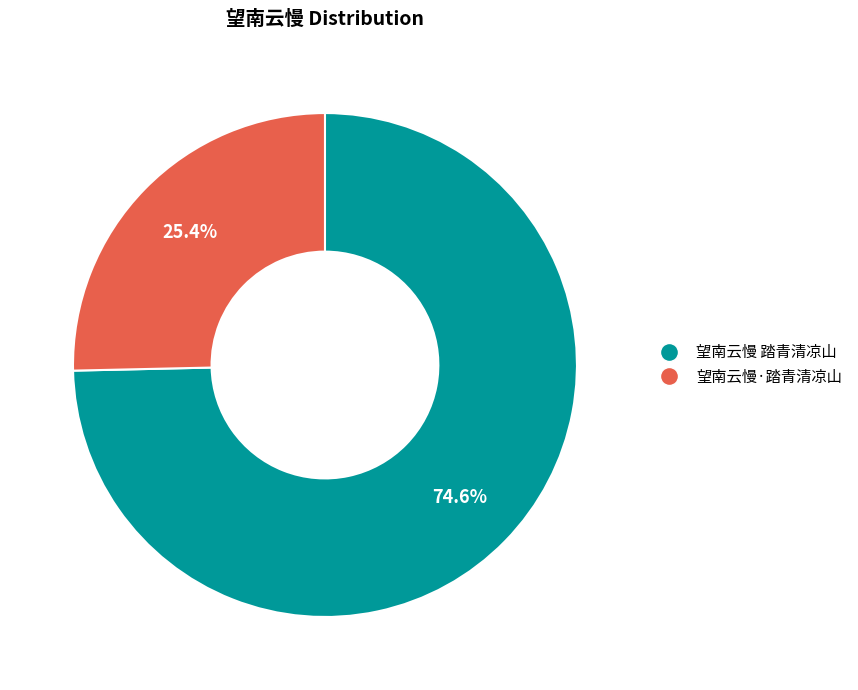

Is there a majority slice in this chart?

Yes